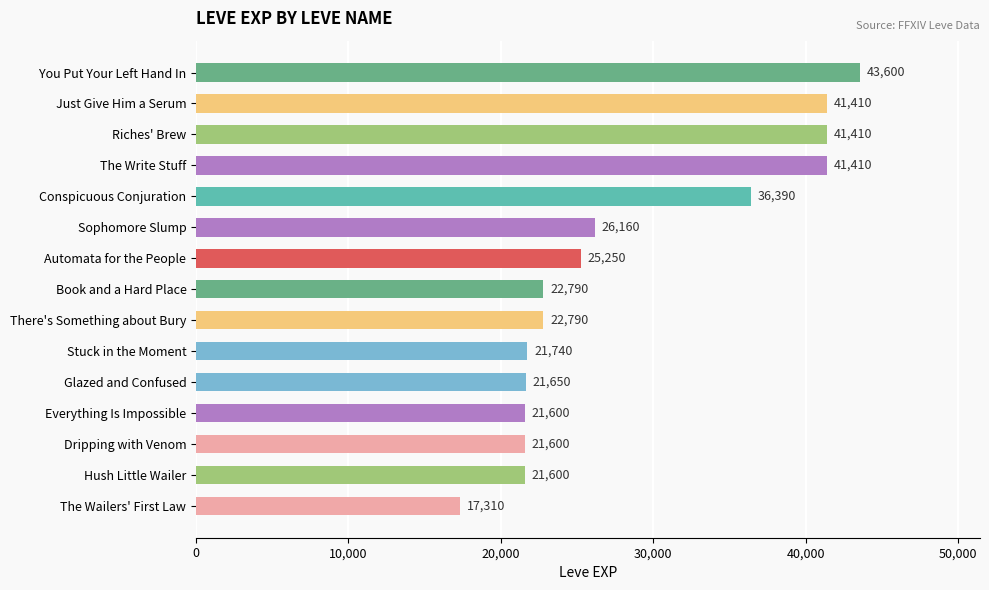

What is the average value?

28447